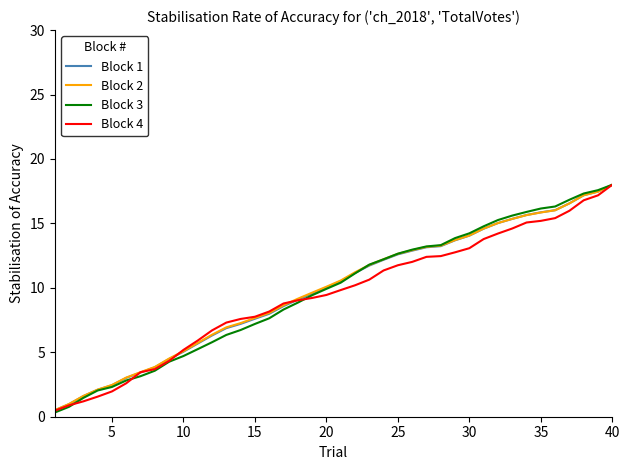

Which series has the widest spread of values?

Block 3